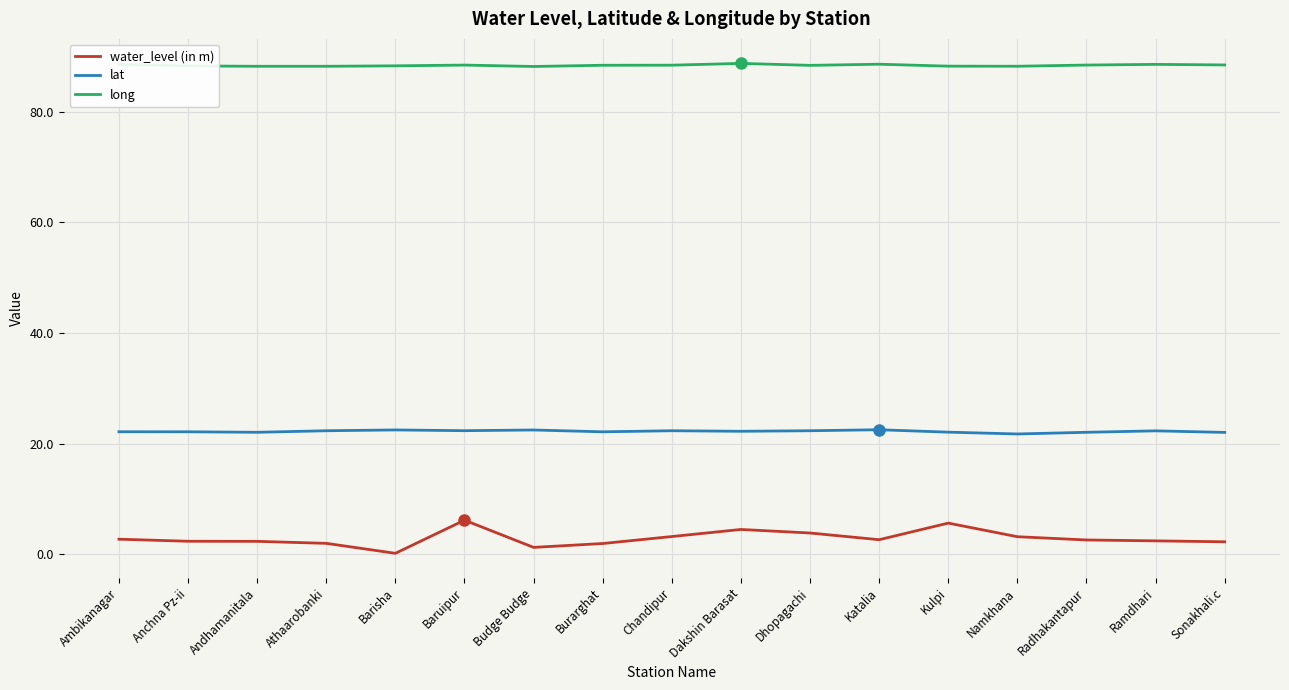

Which series has the widest spread of values?

water_level (in m)